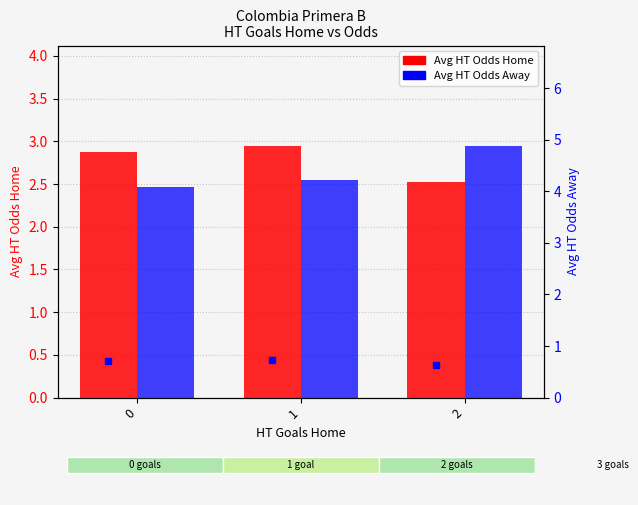

Count the number of categories in the chart.

3